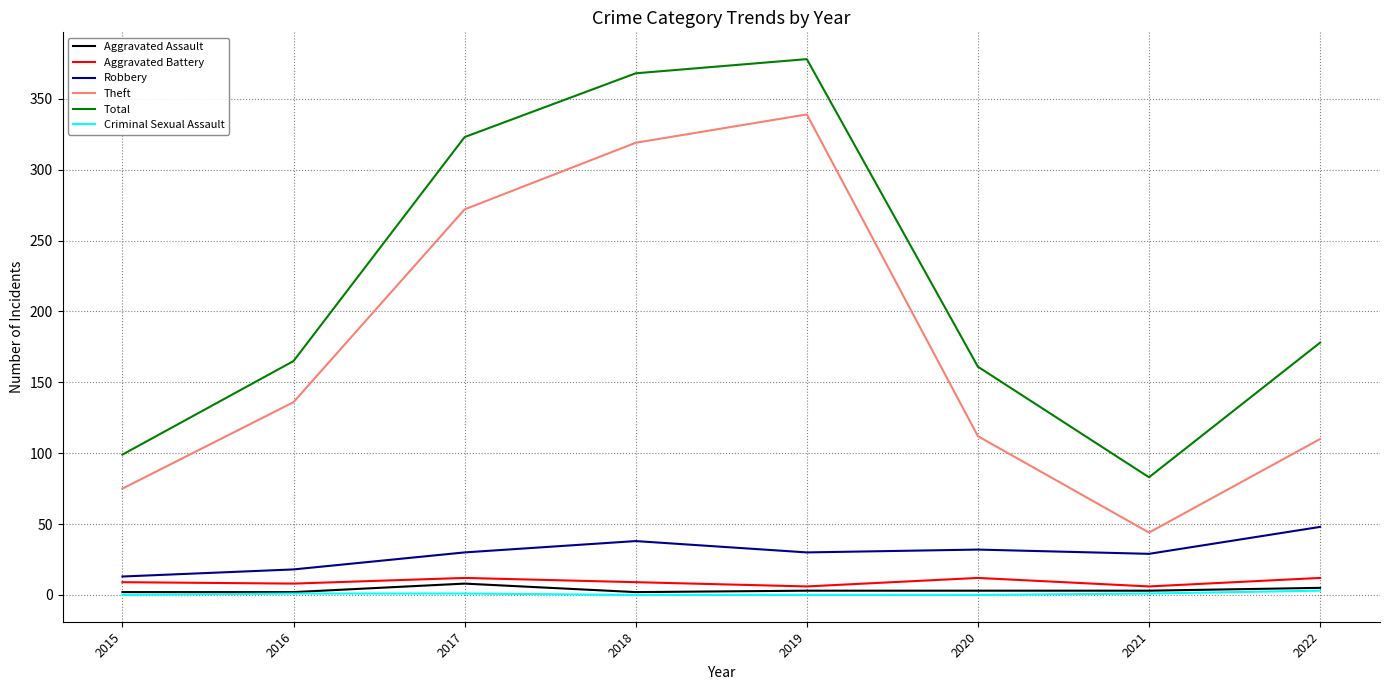

The Robbery series shows 18 at 2016. True or false?

True